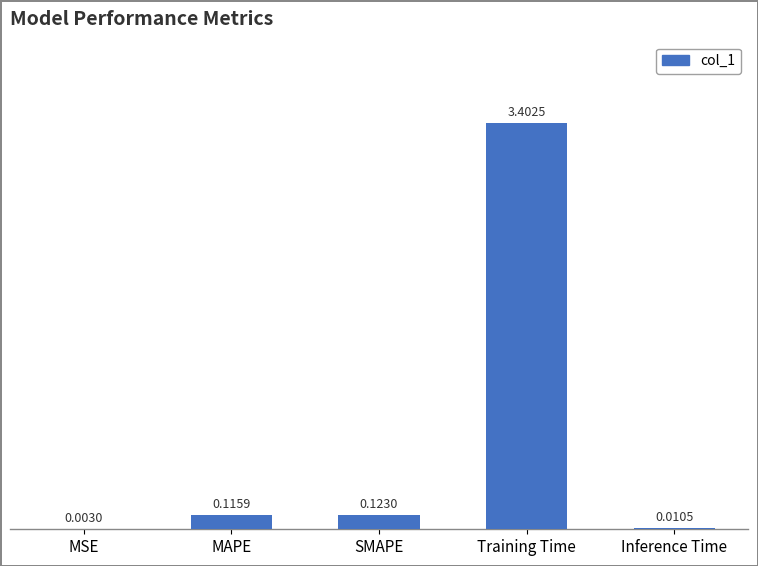

Where is the data nearest to the value 1?

SMAPE